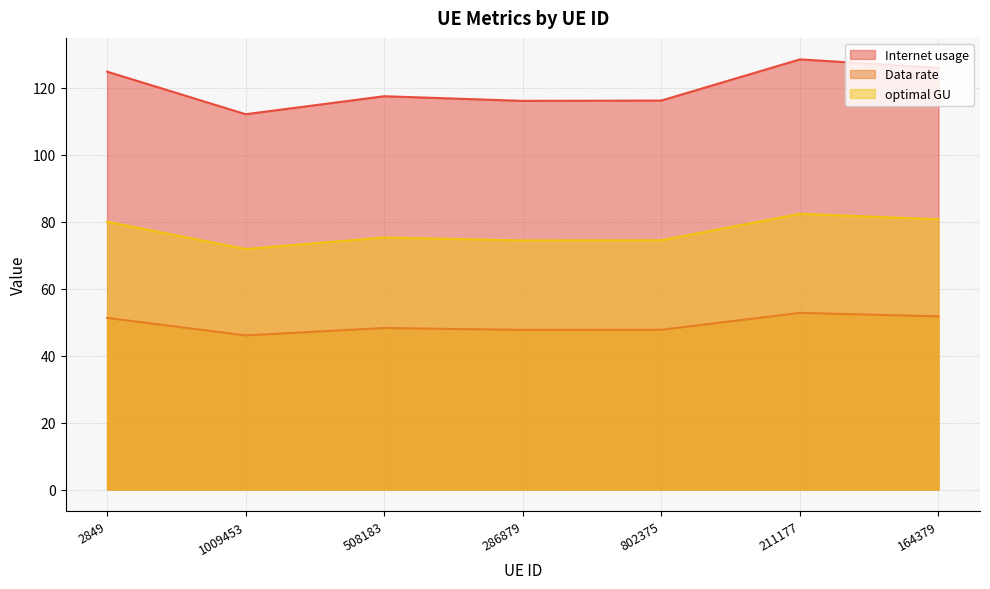

Reading left to right, extract all data points from this chart.

Internet usage: 2849=124.8	1009453=112.1	508183=117.4	286879=116.1	802375=116.2	211177=128.5	164379=125.9
Data rate: 2849=51.3	1009453=46.0	508183=48.2	286879=47.7	802375=47.7	211177=52.8	164379=51.7
optimal GU: 2849=80.0	1009453=71.8	508183=75.3	286879=74.4	802375=74.4	211177=82.3	164379=80.7